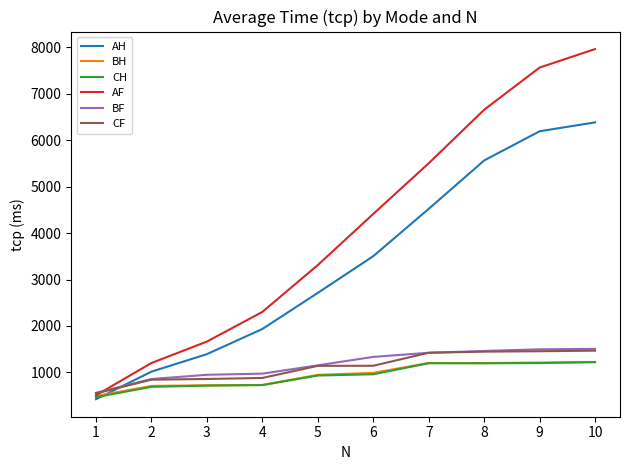

What is the difference between the AH values at 10 and 4?

4449.0